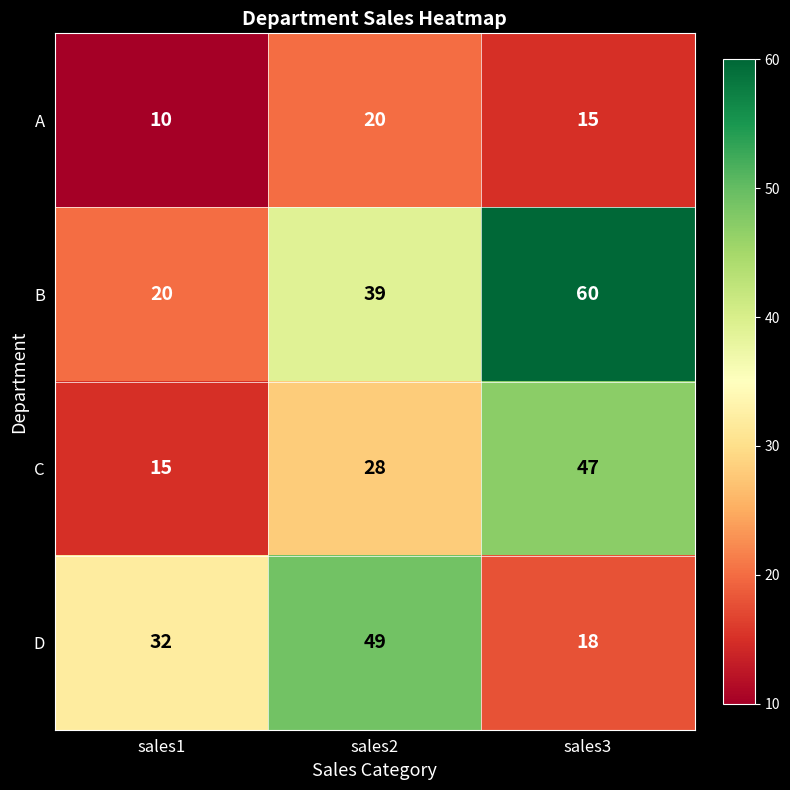

How many A values are between 10 and 20?

3